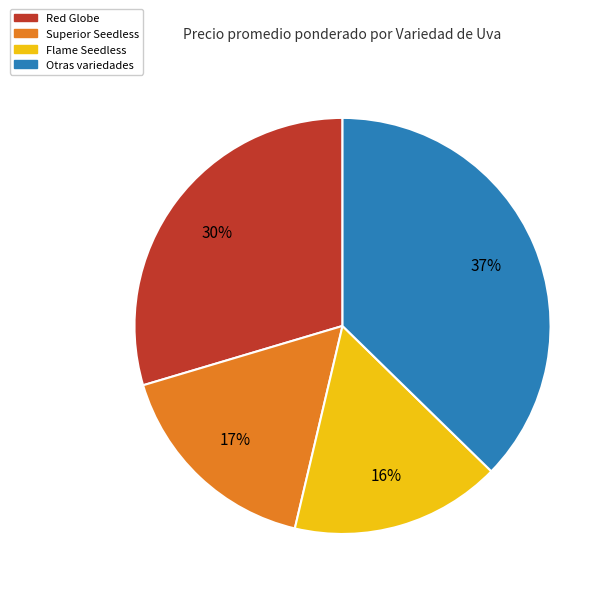

To the nearest percent, what is the average slice percentage?

25%